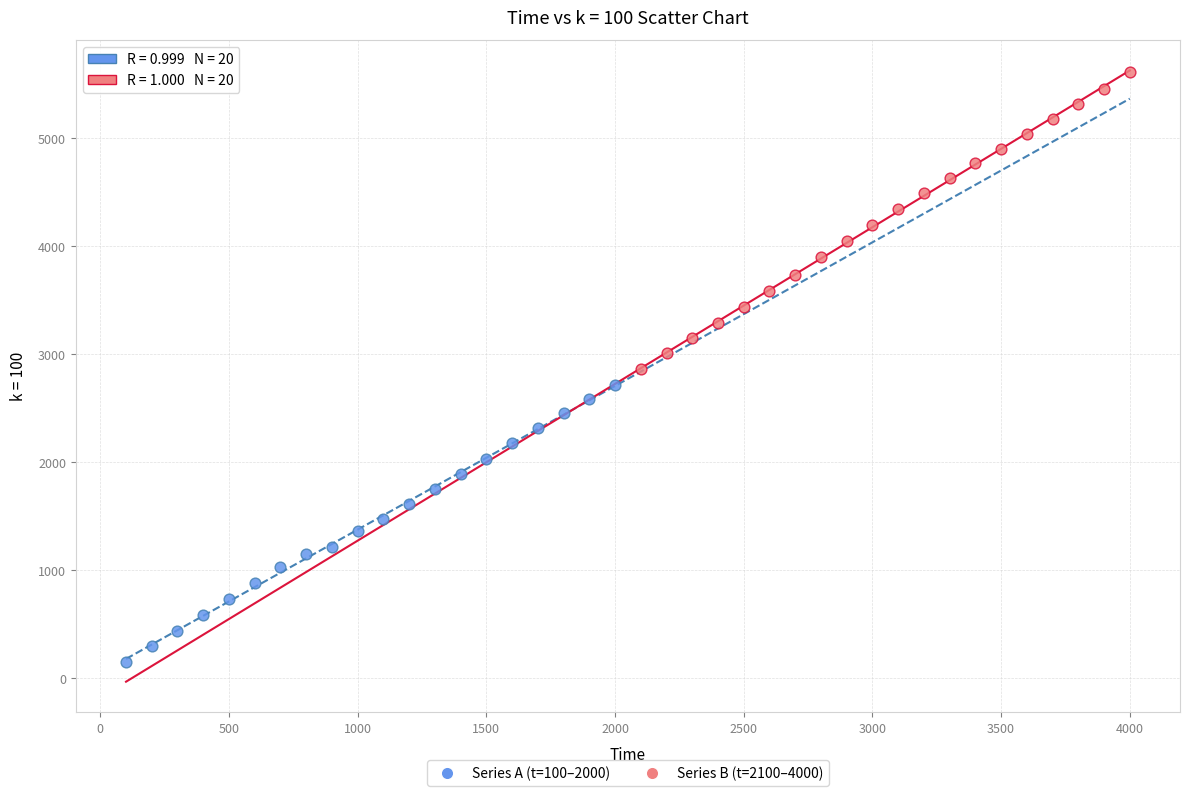

Which series has the widest spread of Y values?

Series B (t=2100–4000)